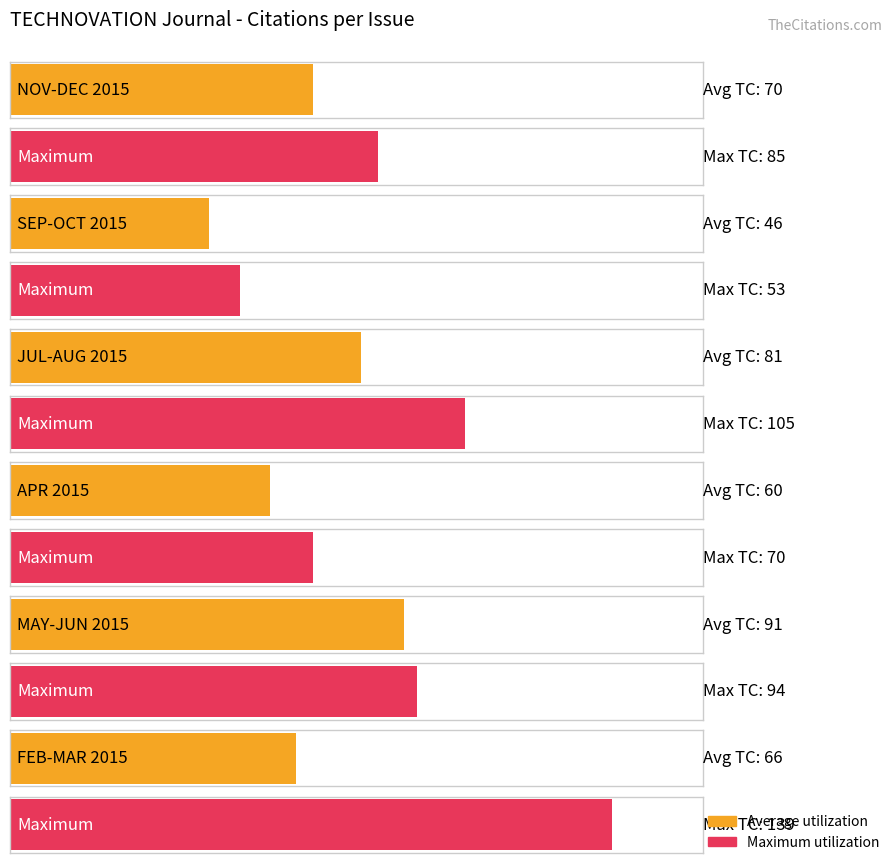

What is the smallest value displayed?

46